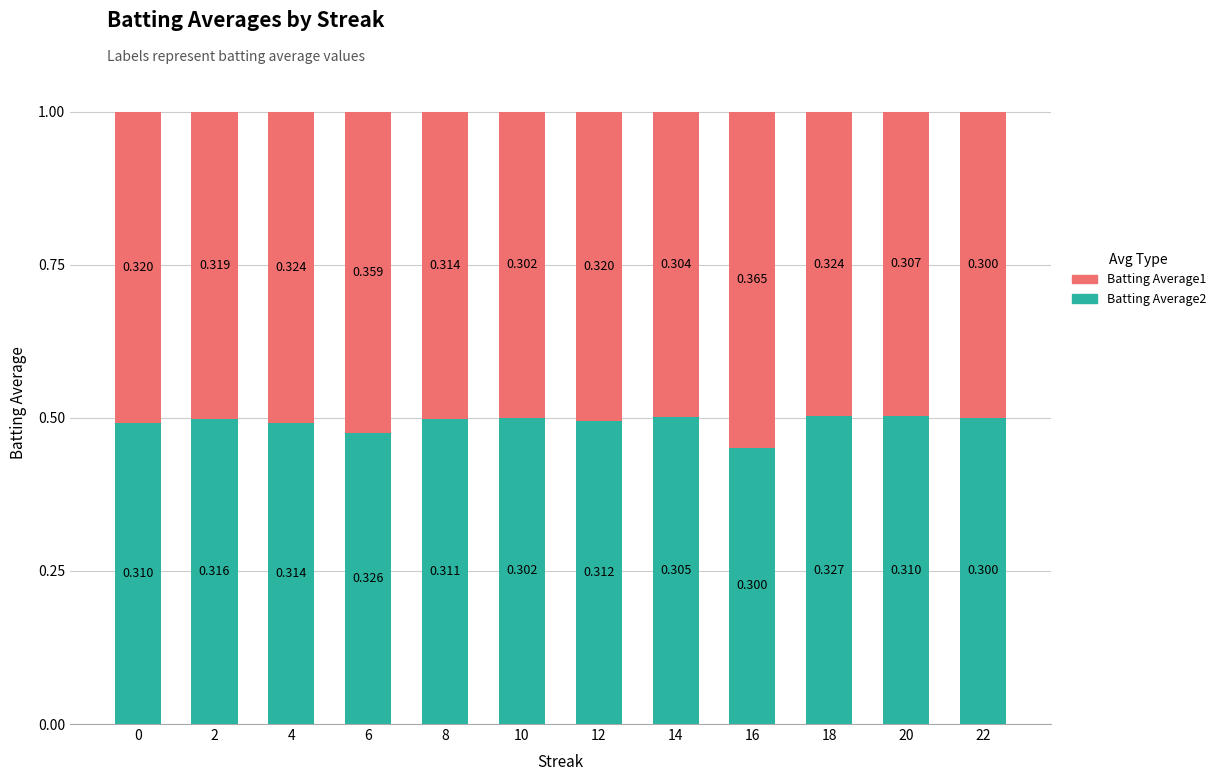

What is the value of the Batting Average2 bar at the 6th from the left?

0.5